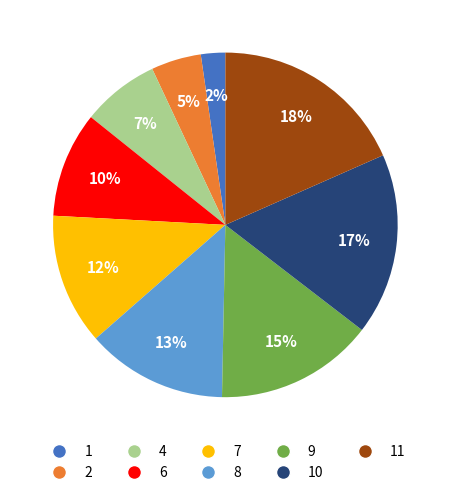

What percentage is the 4 slice, to the nearest percent?

7%